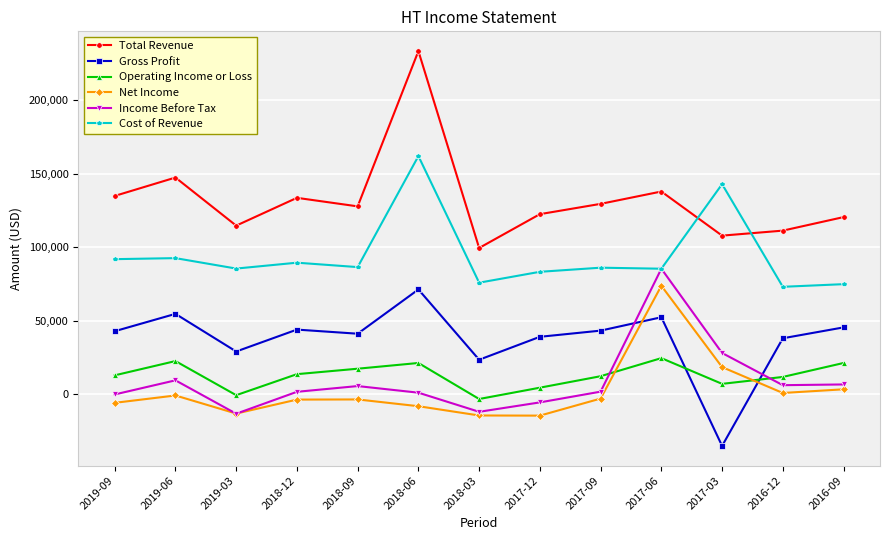

What is the difference between the highest and lowest values at 2019-03?

127900